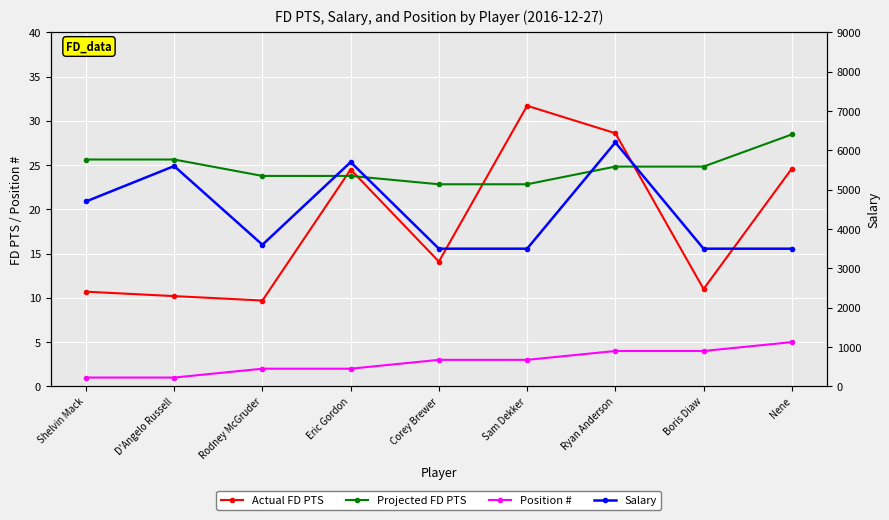

Reading left to right, what are all the values shown in this chart?

Actual FD PTS: 10.7	10.2	9.7	24.5	14.1	31.7	28.6	11.0	24.6
Projected FD PTS: 25.6	25.6	23.8	23.8	22.8	22.8	24.8	24.8	28.5
Position #: 1.0	1.0	2.0	2.0	3.0	3.0	4.0	4.0	5.0
Salary: 4700.0	5600.0	3600.0	5700.0	3500.0	3500.0	6200.0	3500.0	3500.0